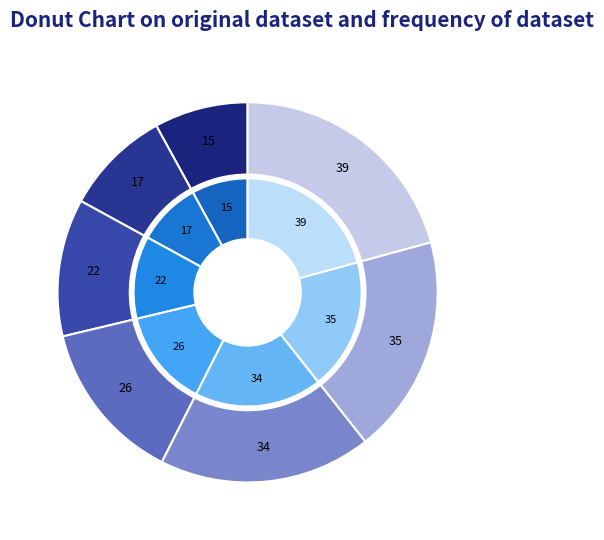

To the nearest percent, what percentage of the pie is Aa2/AA?

9%